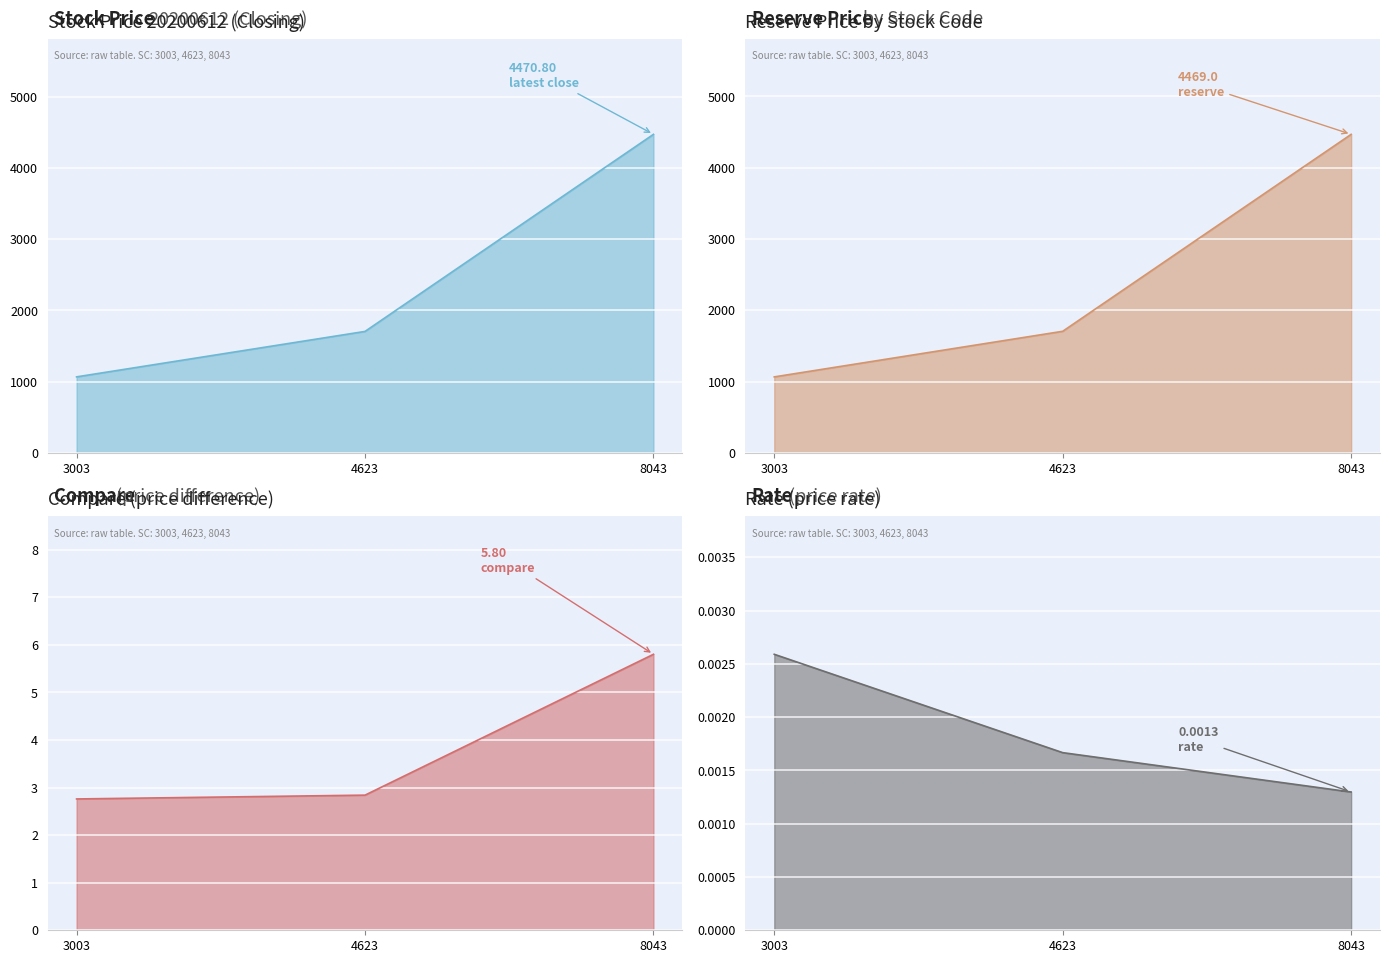

How many data points does each series have?

3